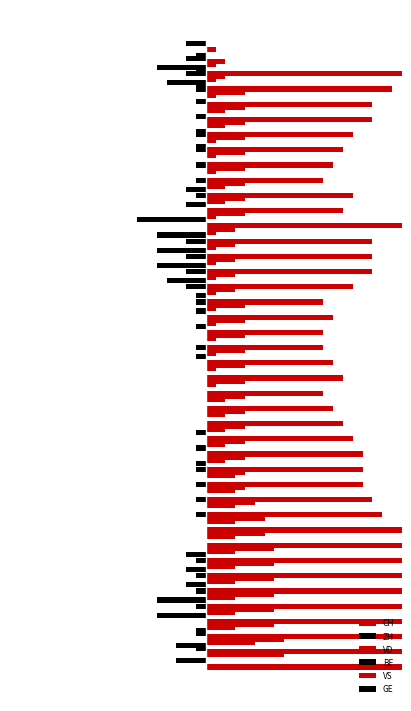

Which series has the largest total across all categories?

CH